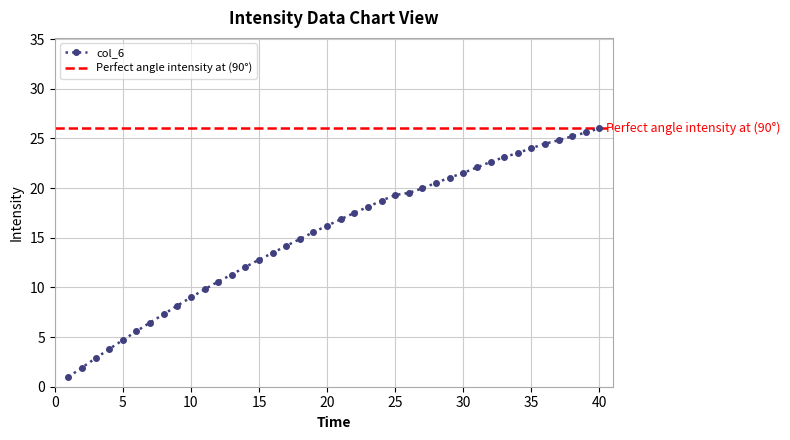

Where does the data first go above 16?

20